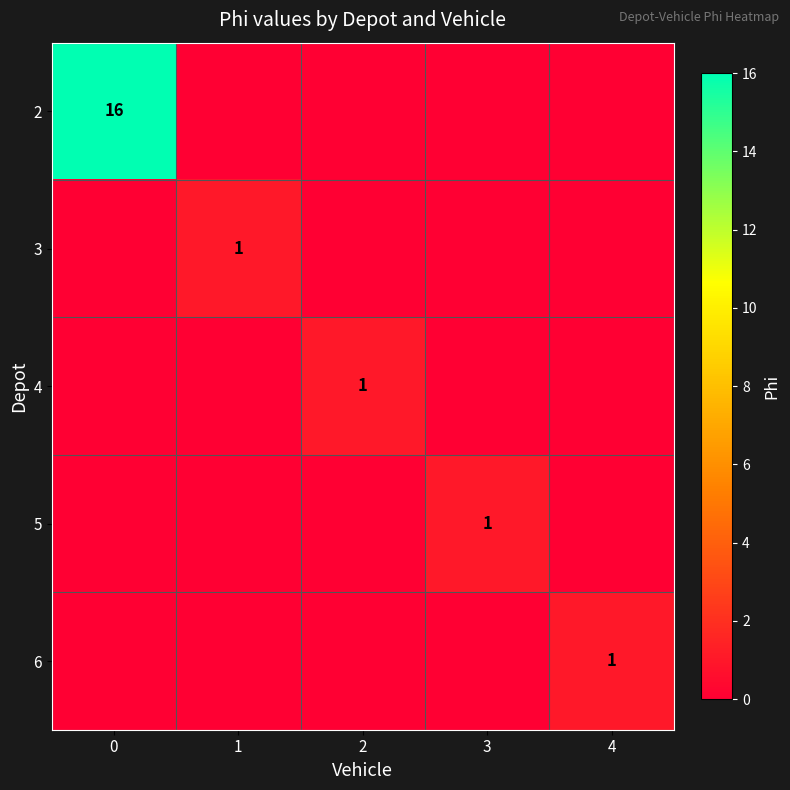

Is it true that 6 equals 0 at 4?

False